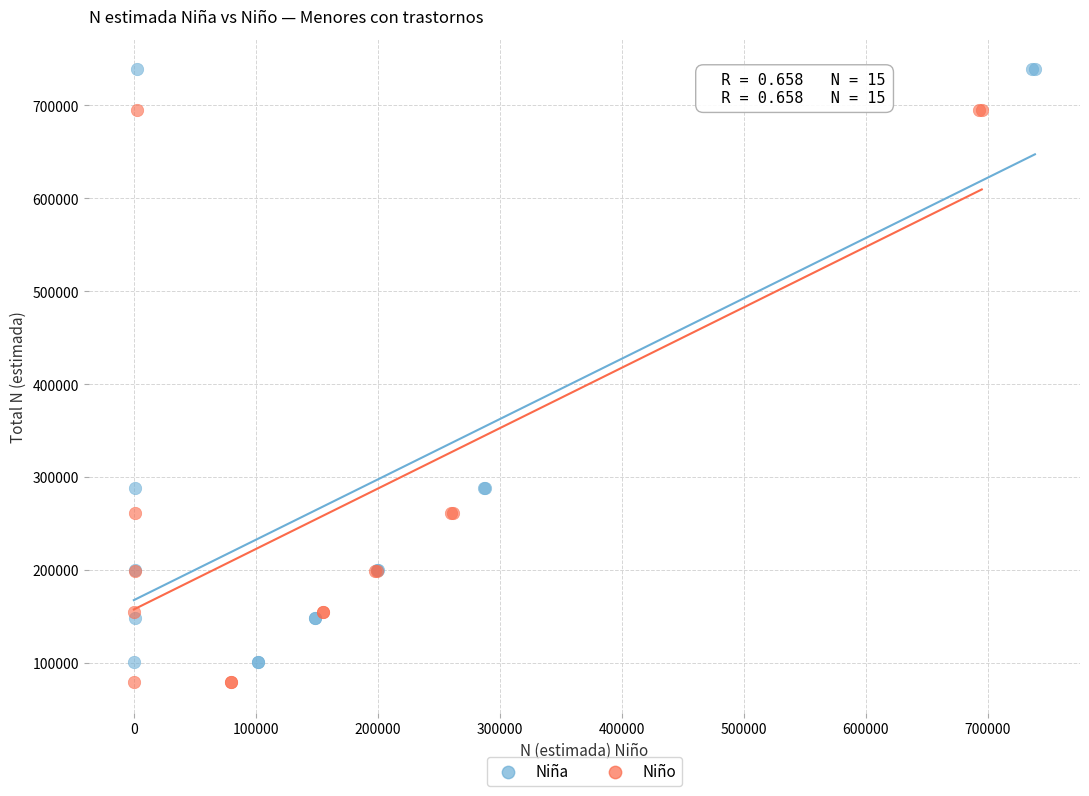

Which series contains the highest Y value?

Niña